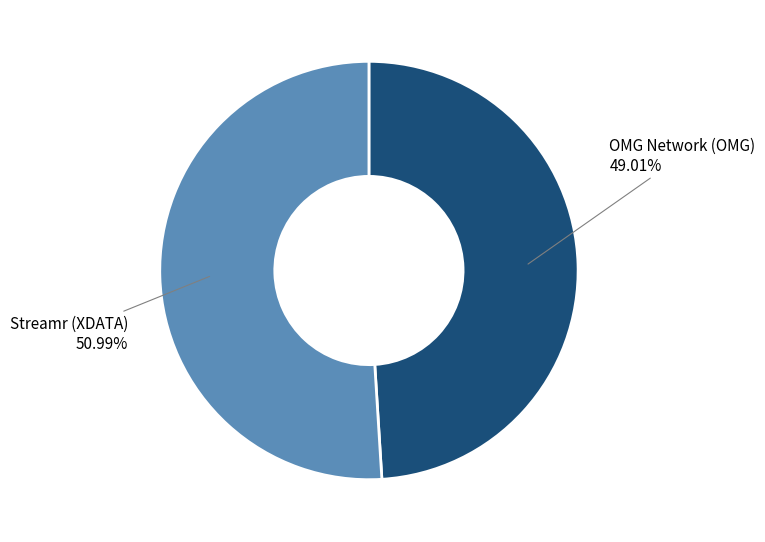

Is there any slice that represents more than half of the pie?

Yes